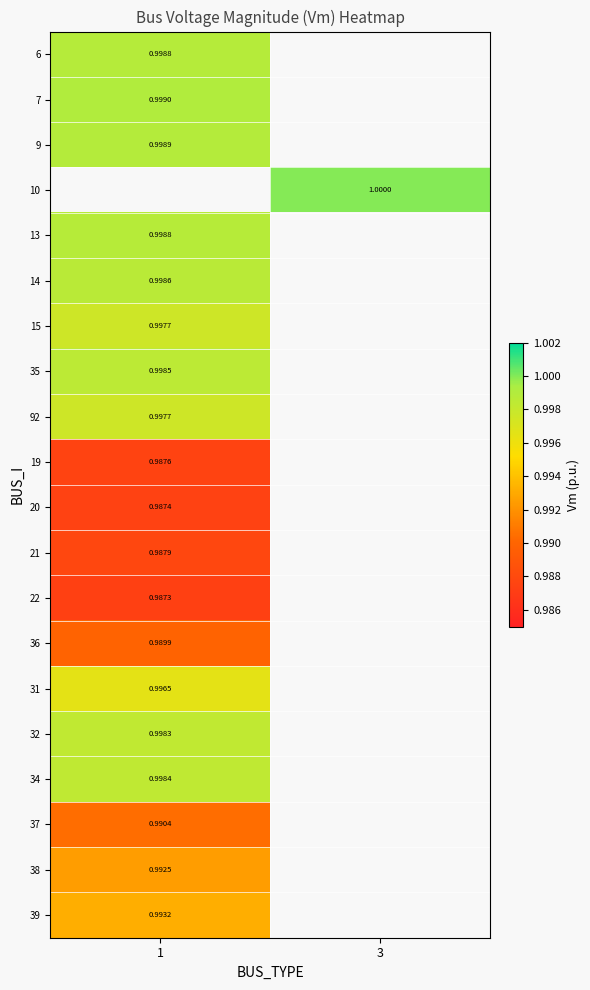

How many data points does each series have?

2